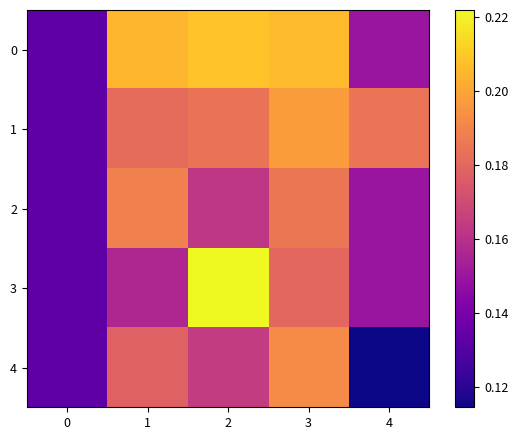

Which series has the widest spread of values?

3